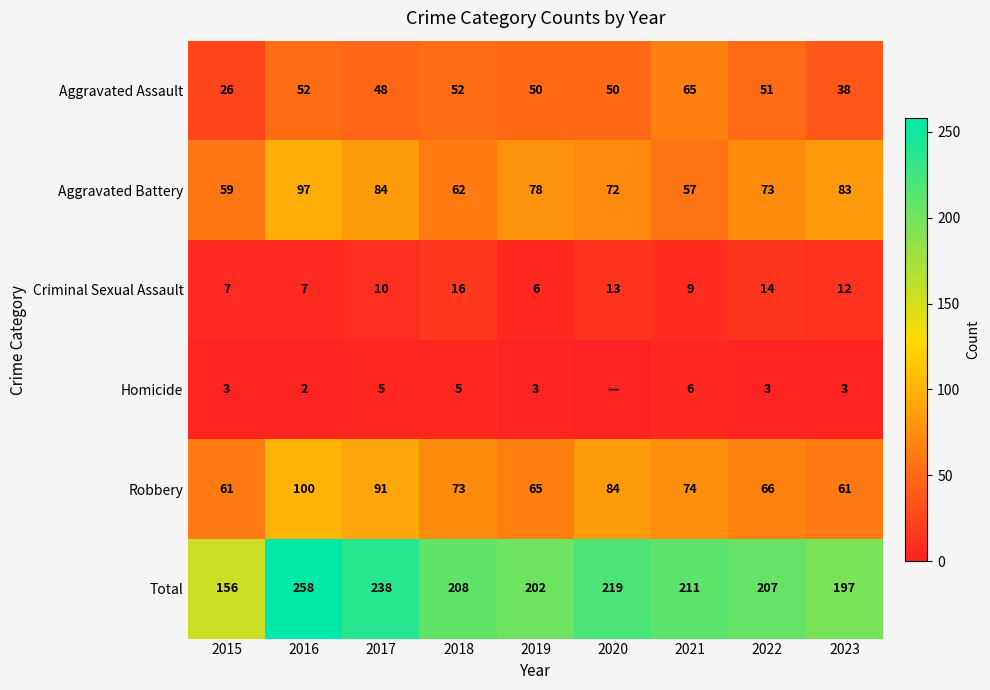

What is the maximum value for Robbery?

100